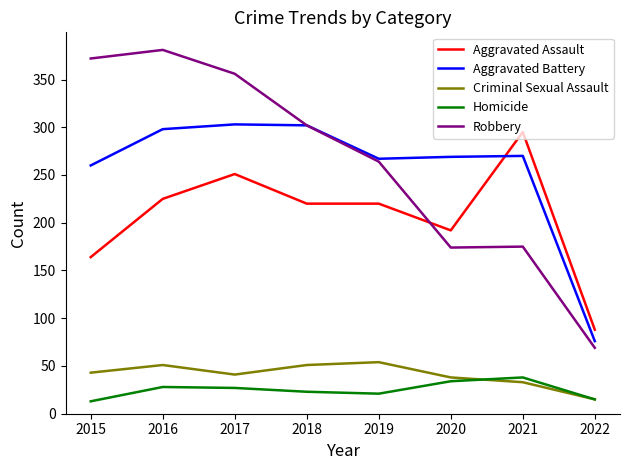

What is the sum of all Criminal Sexual Assault values?

326